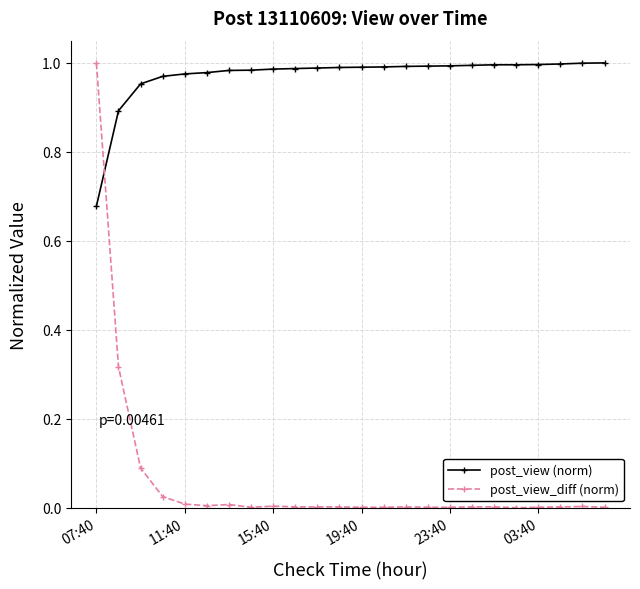

Count the number of data series in this chart.

2